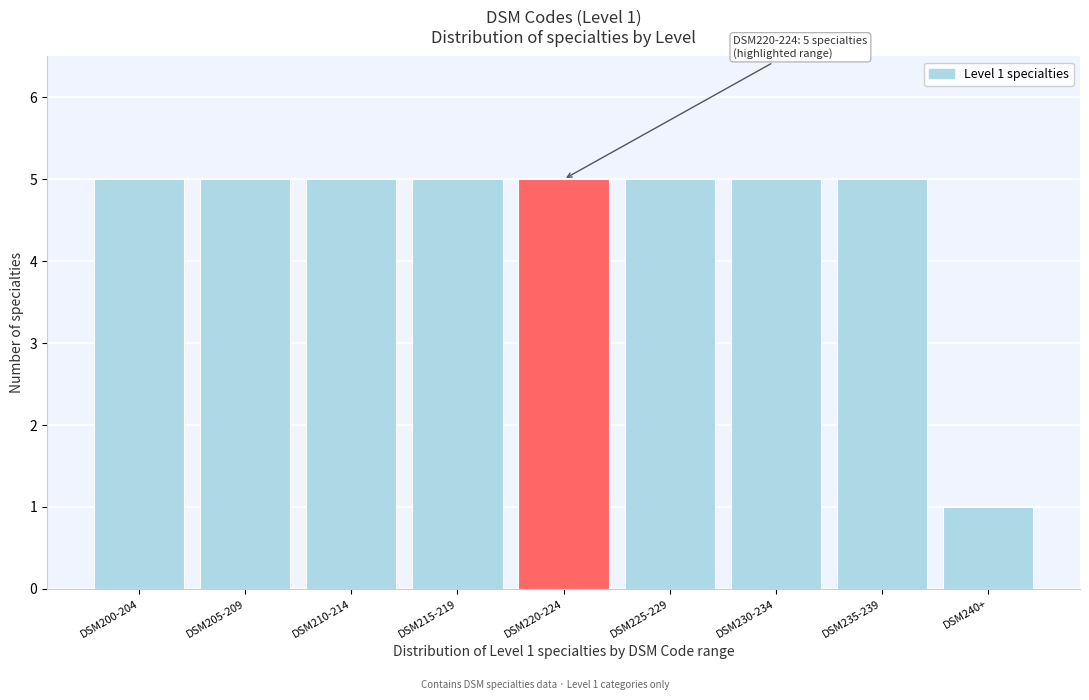

Reading left to right, transcribe all the data shown in this chart.

5	5	5	5	5	5	5	5	1